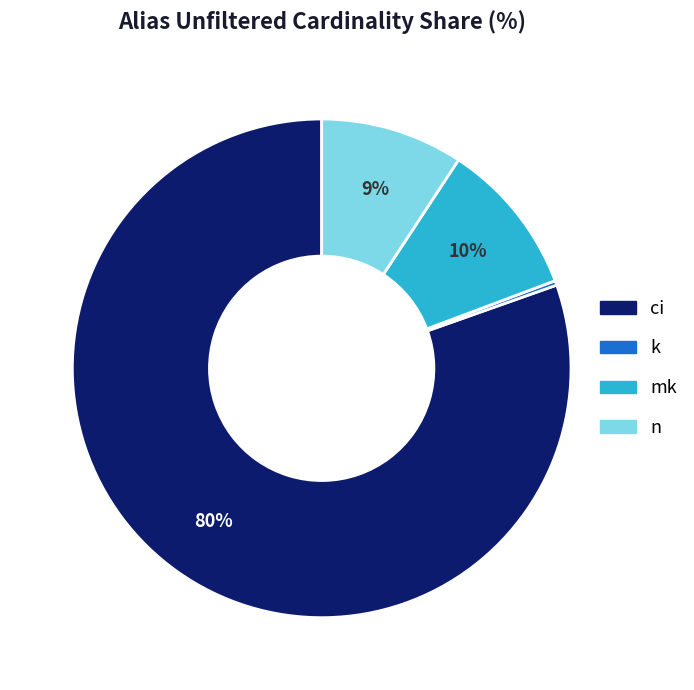

Count the number of slices in the pie.

4